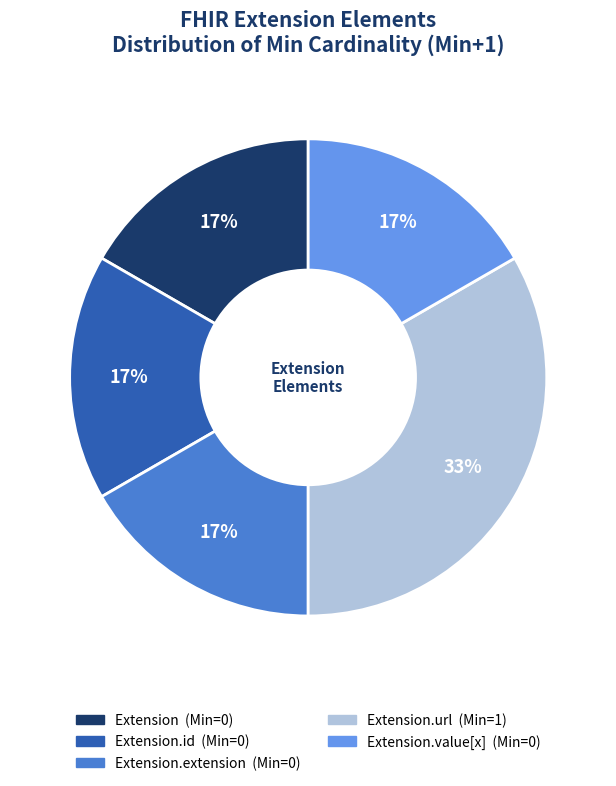

Is there any slice that represents more than half of the pie?

No